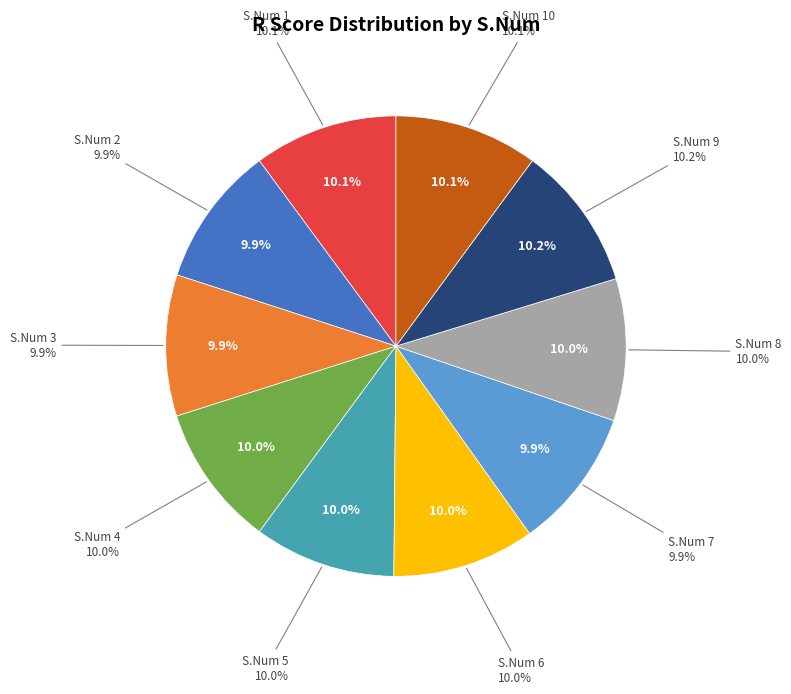

Is there a majority slice in this chart?

No